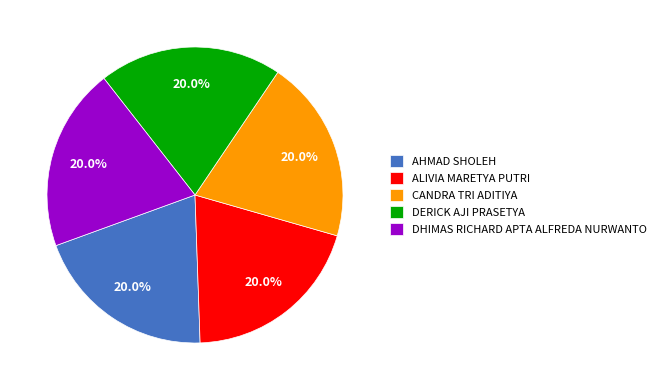

Does any single category account for the majority?

No